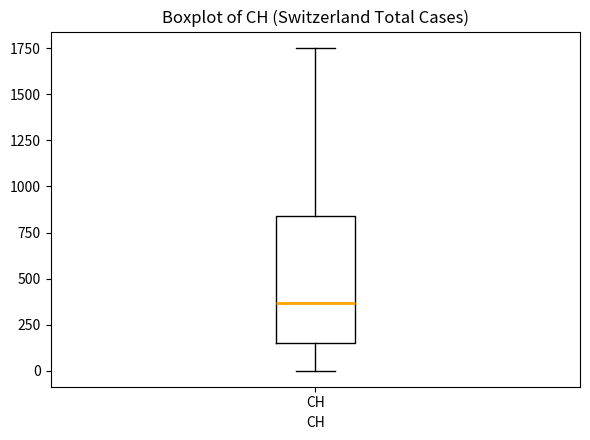

Transcribe this box plot: give where the median line is, the range the box spans, and where the two whiskers end, as read against the y-axis. The values are not printed on the chart, so give them approximately, as read against the axis.

median 350, box 150 to 850, whiskers 0 to 1750